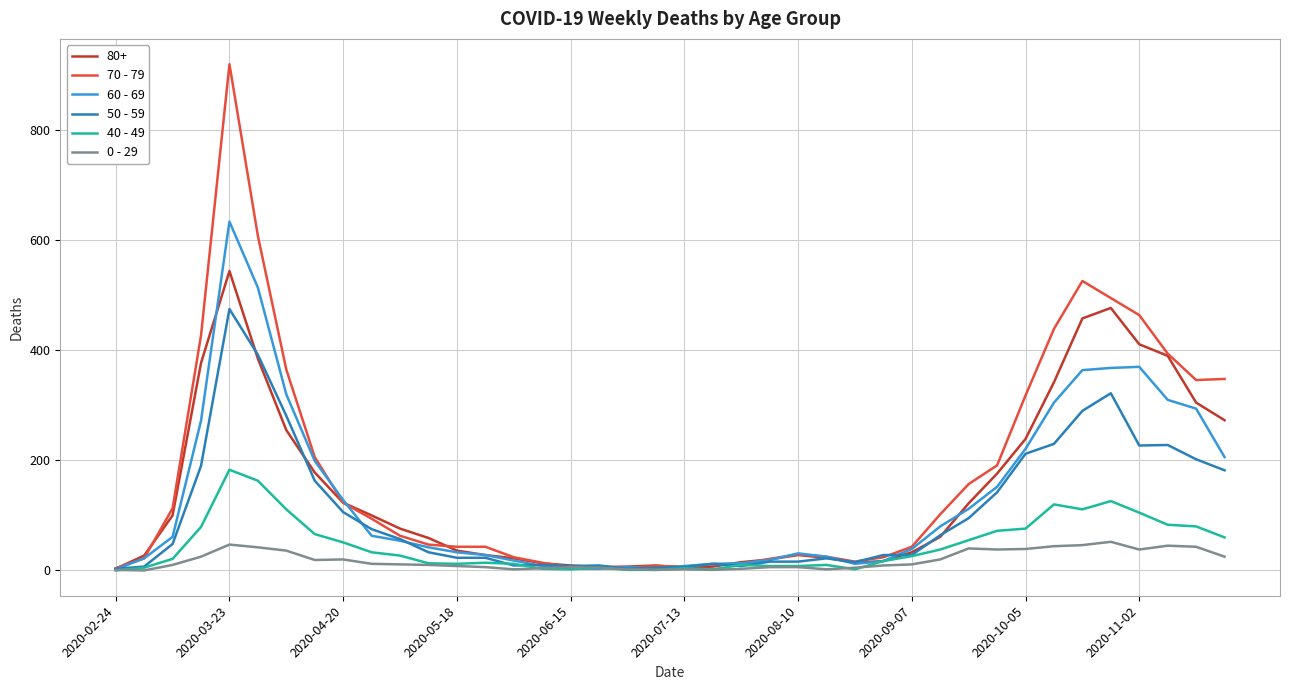

List the series in order of their peak value, lowest first.

0 - 29, 40 - 49, 50 - 59, 80+, 60 - 69, 70 - 79